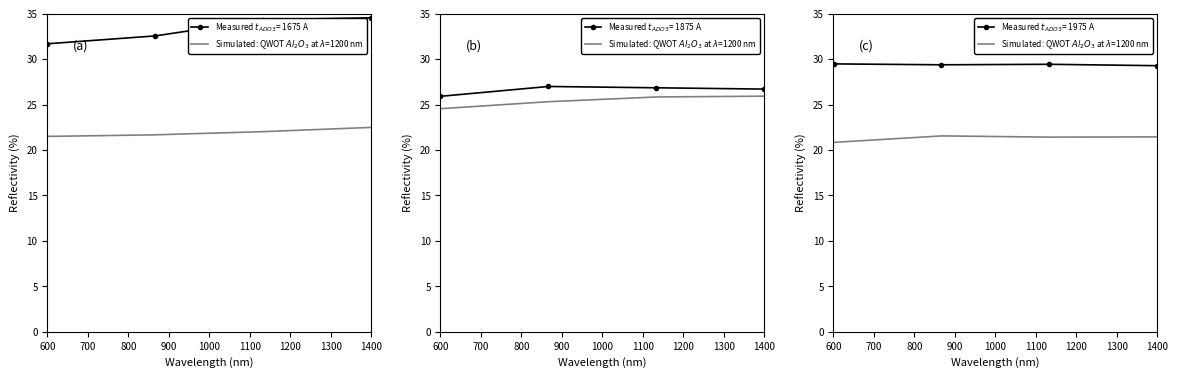

Is it true that the value at 800 is 29.6?

False